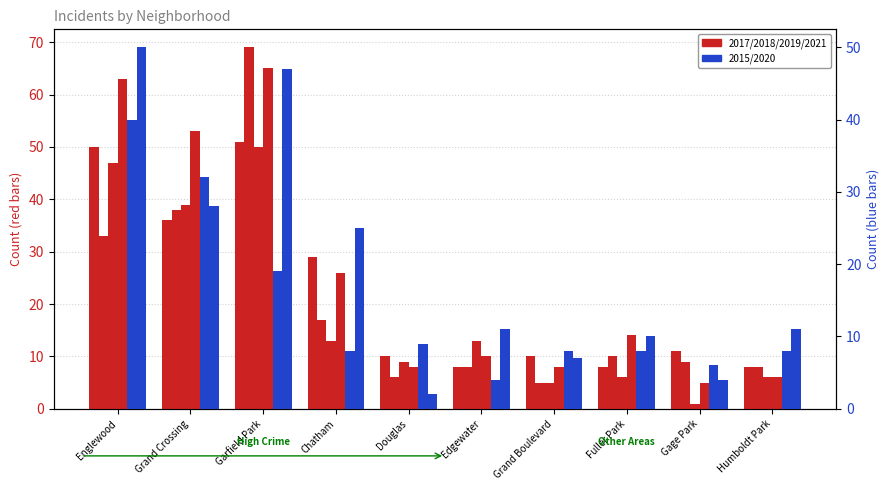

Reading left to right, transcribe all the data shown in this chart.

2017: Englewood=50	Grand Crossing=36	Garfield Park=51	Chatham=29	Douglas=10	Edgewater=8	Grand Boulevard=10	Fuller Park=8	Gage Park=11	Humboldt Park=8
2018: Englewood=33	Grand Crossing=38	Garfield Park=69	Chatham=17	Douglas=6	Edgewater=8	Grand Boulevard=5	Fuller Park=10	Gage Park=9	Humboldt Park=8
2021: Englewood=47	Grand Crossing=39	Garfield Park=50	Chatham=13	Douglas=9	Edgewater=13	Grand Boulevard=5	Fuller Park=6	Gage Park=1	Humboldt Park=6
2019: Englewood=63	Grand Crossing=53	Garfield Park=65	Chatham=26	Douglas=8	Edgewater=10	Grand Boulevard=8	Fuller Park=14	Gage Park=5	Humboldt Park=6
2015: Englewood=40	Grand Crossing=32	Garfield Park=19	Chatham=8	Douglas=9	Edgewater=4	Grand Boulevard=8	Fuller Park=8	Gage Park=6	Humboldt Park=8
2020: Englewood=50	Grand Crossing=28	Garfield Park=47	Chatham=25	Douglas=2	Edgewater=11	Grand Boulevard=7	Fuller Park=10	Gage Park=4	Humboldt Park=11